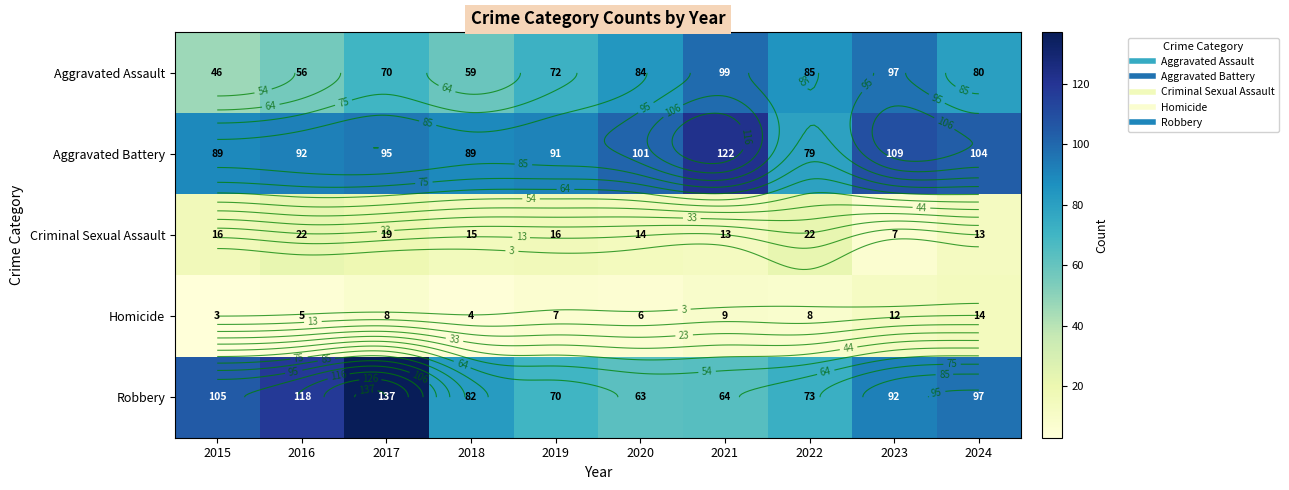

Rank the series by their maximum value, from highest to lowest.

Robbery, Aggravated Battery, Aggravated Assault, Criminal Sexual Assault, Homicide